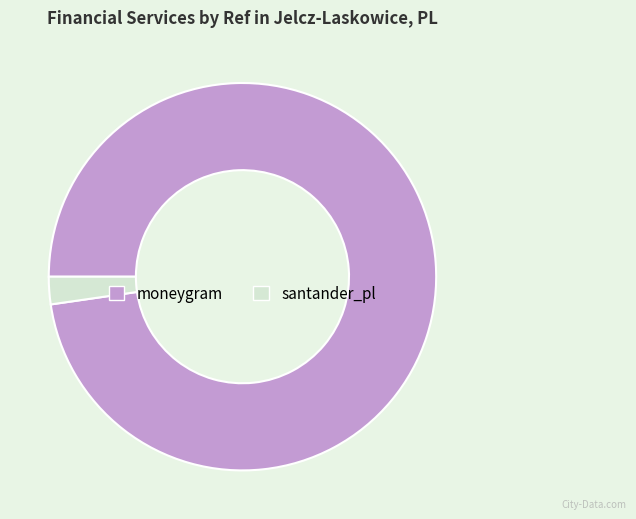

True or false: santander_pl accounts for 2% of the total.

True